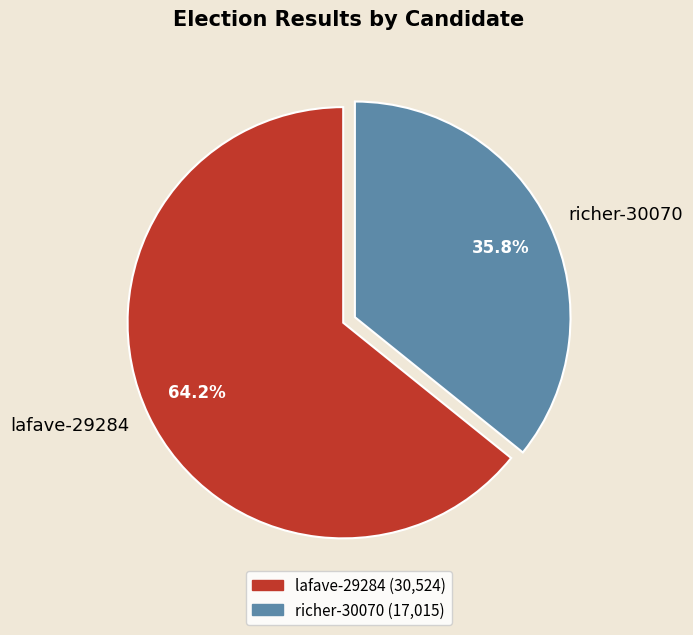

Does richer-30070 represent more than half of the total?

No